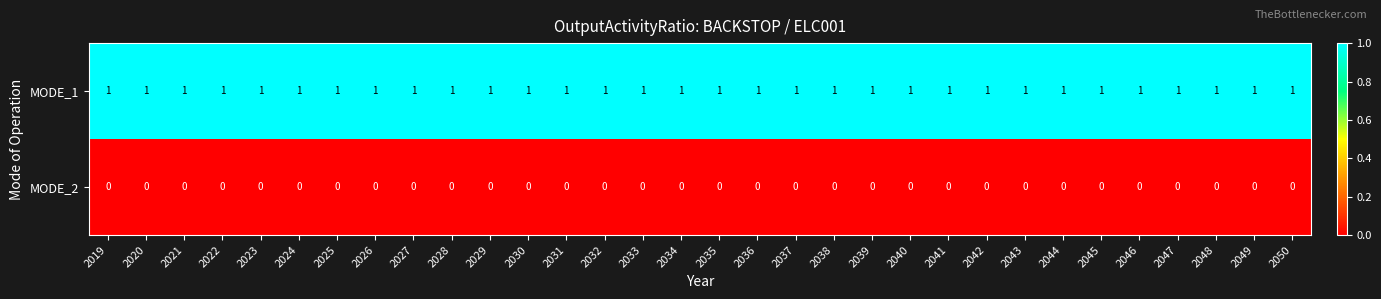

List the series in order of their peak value, lowest first.

MODE_2, MODE_1